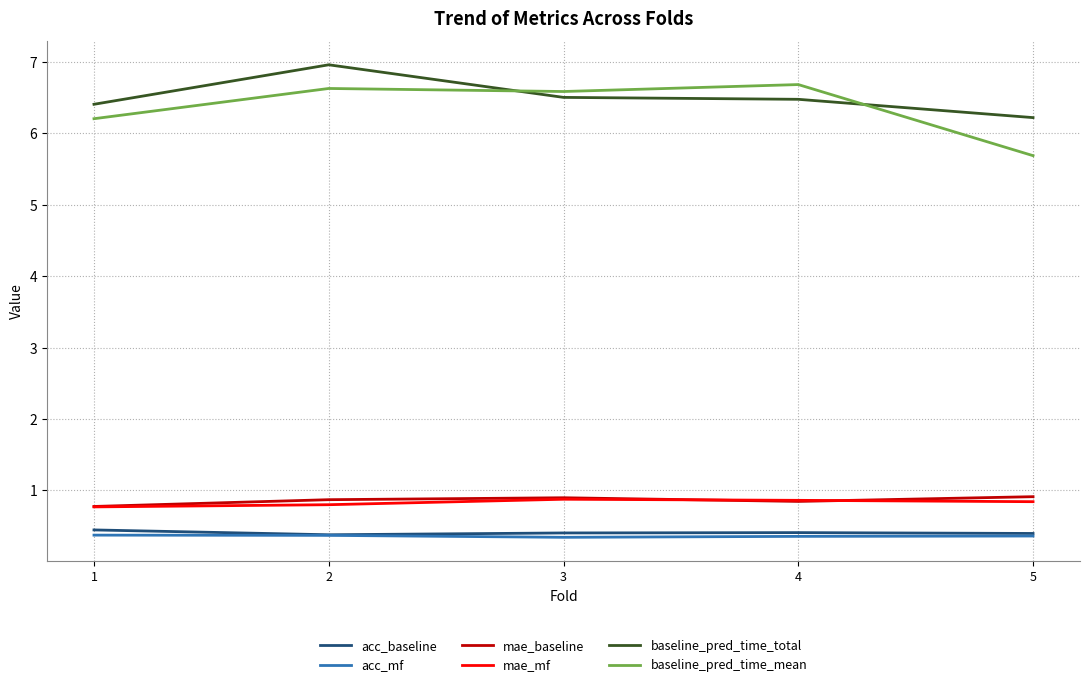

What is the lowest value of the mae_mf series?

0.8